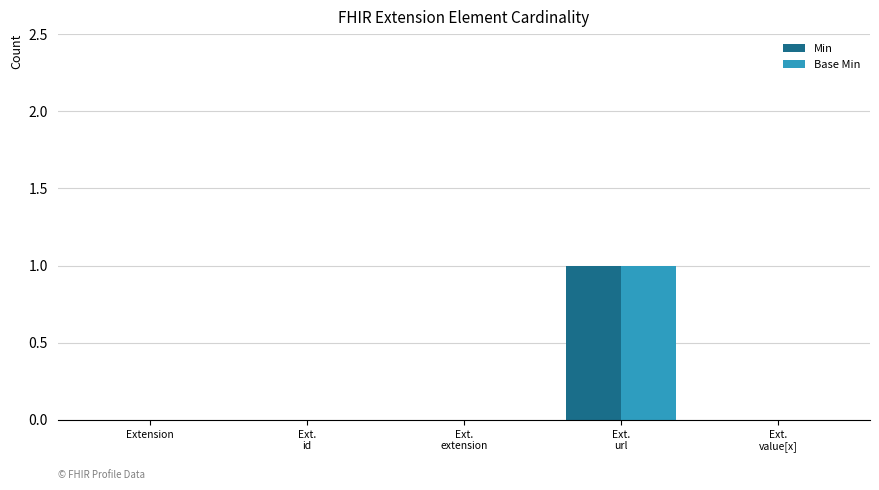

Does the chart contain stacked bars?

No